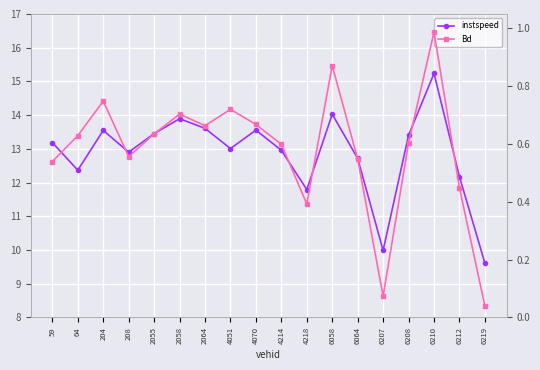

Where is the first local maximum for Bd?

204